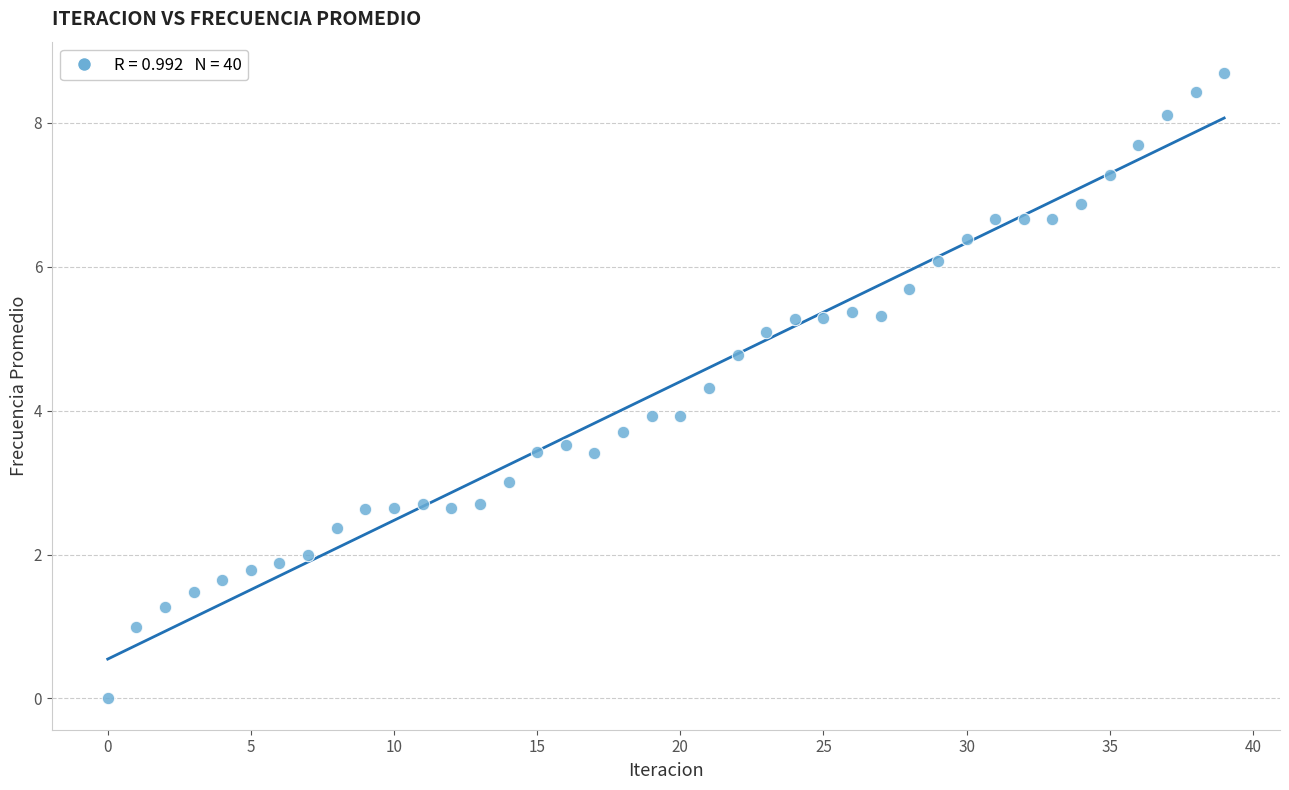

What is the range of Y values (max minus min)?

8.7